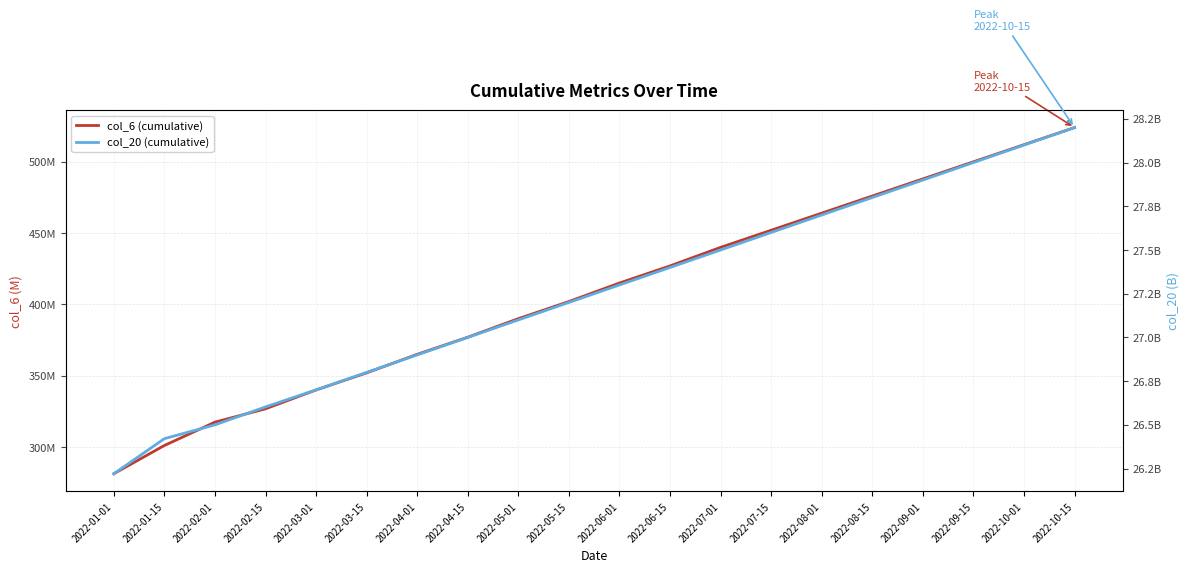

Where does the col_6 (cumulative) series first go above 415000000?

2022-06-15